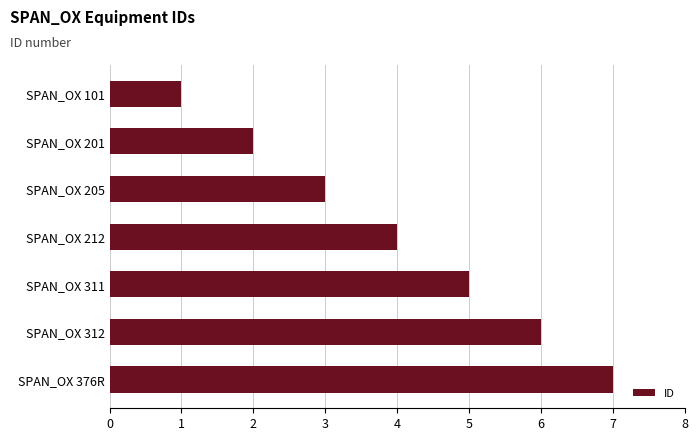

The value at SPAN_OX 205 is 3. True or false?

True